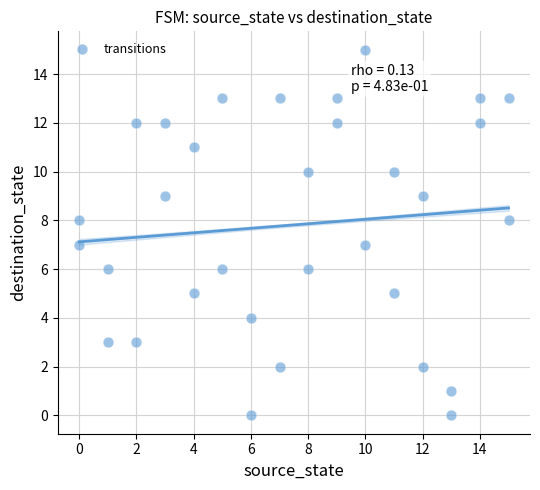

What is the range of X values (max minus min)?

15